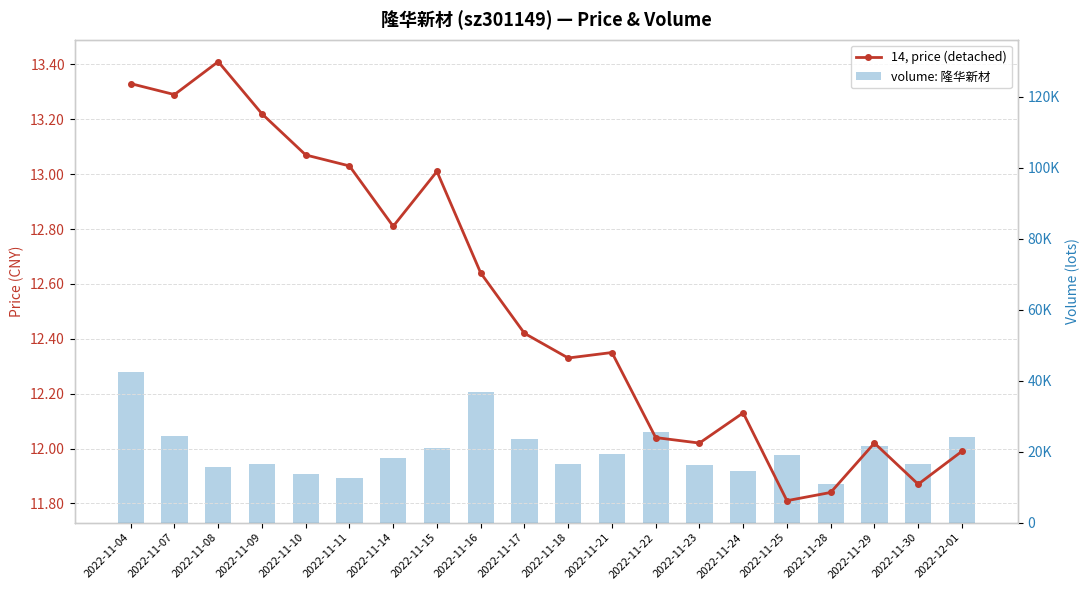

Count the number of data series in this chart.

2